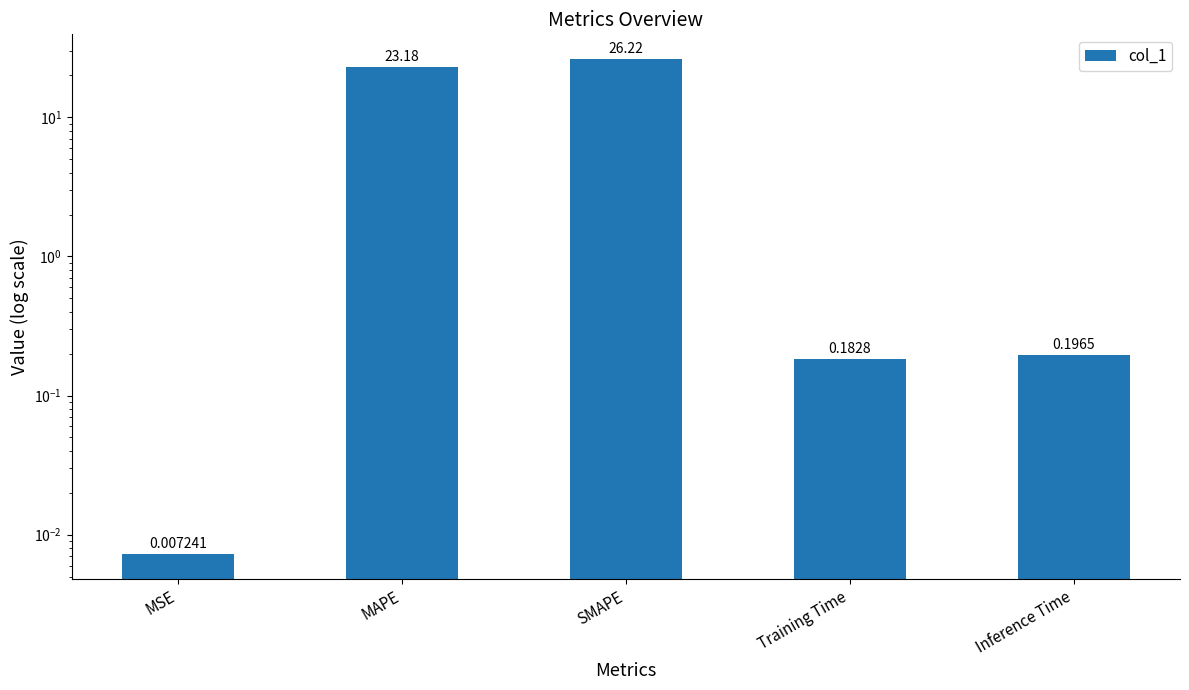

True or false: the data shows 26.2 at SMAPE.

True